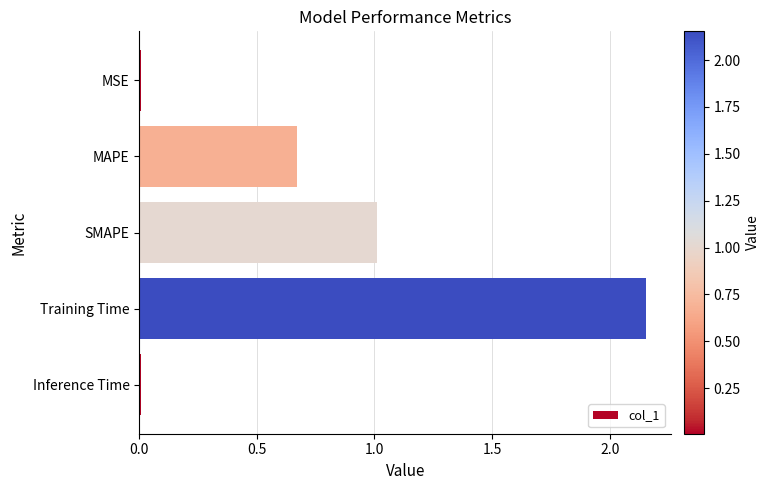

The value at MAPE is 1.1. True or false?

False